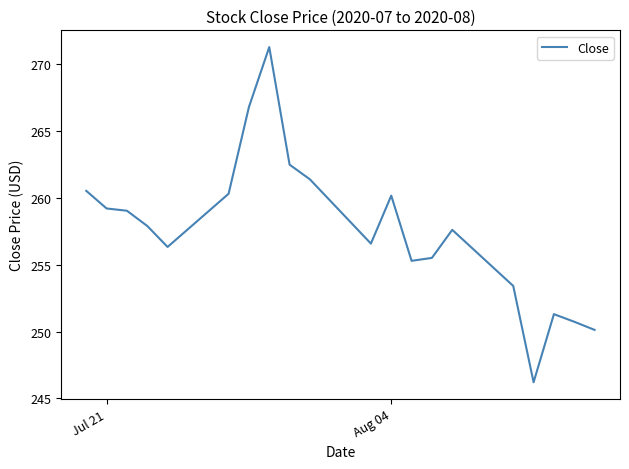

What is the greatest value displayed?

271.3